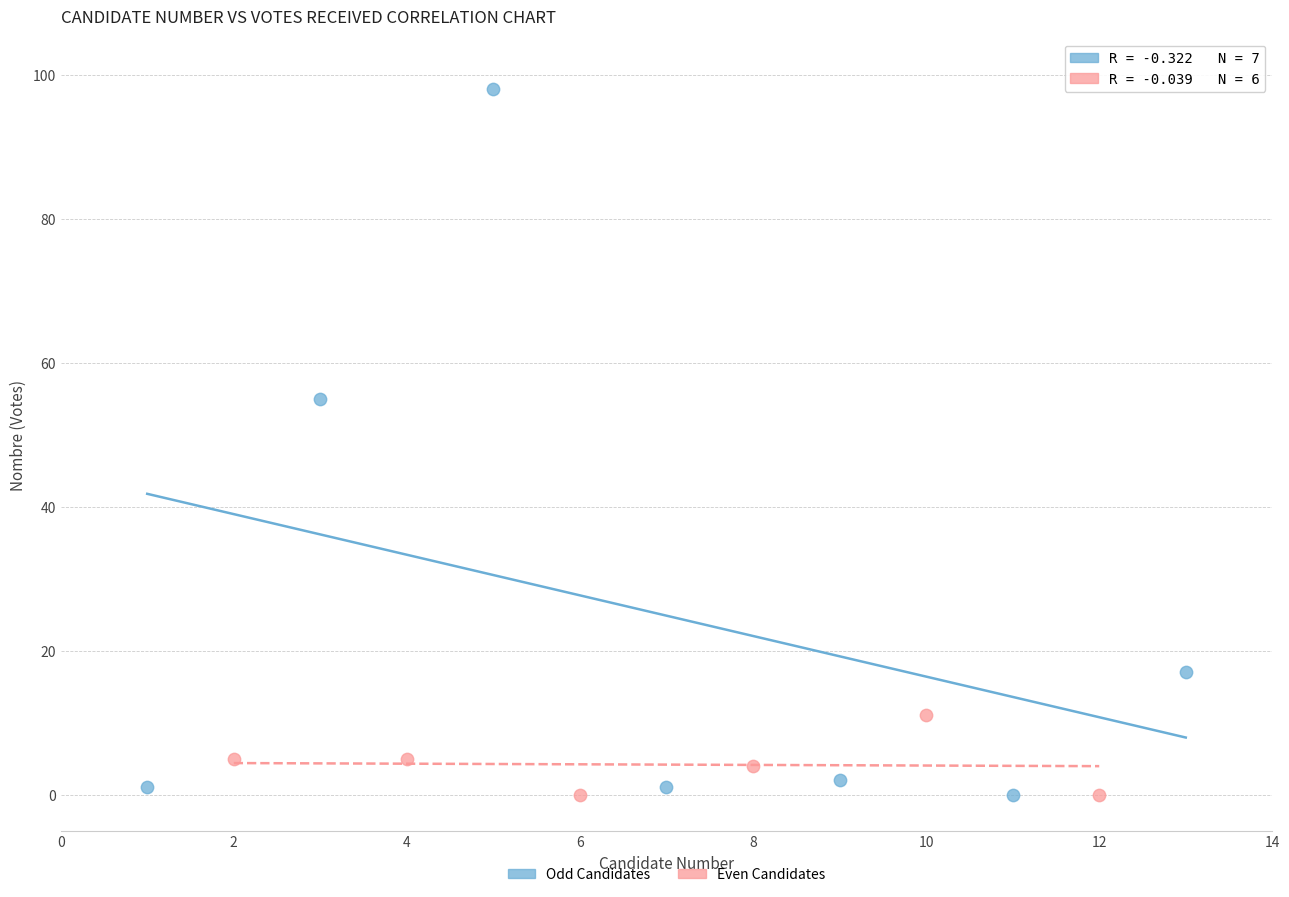

Which series contains the highest Y value?

Odd Candidates